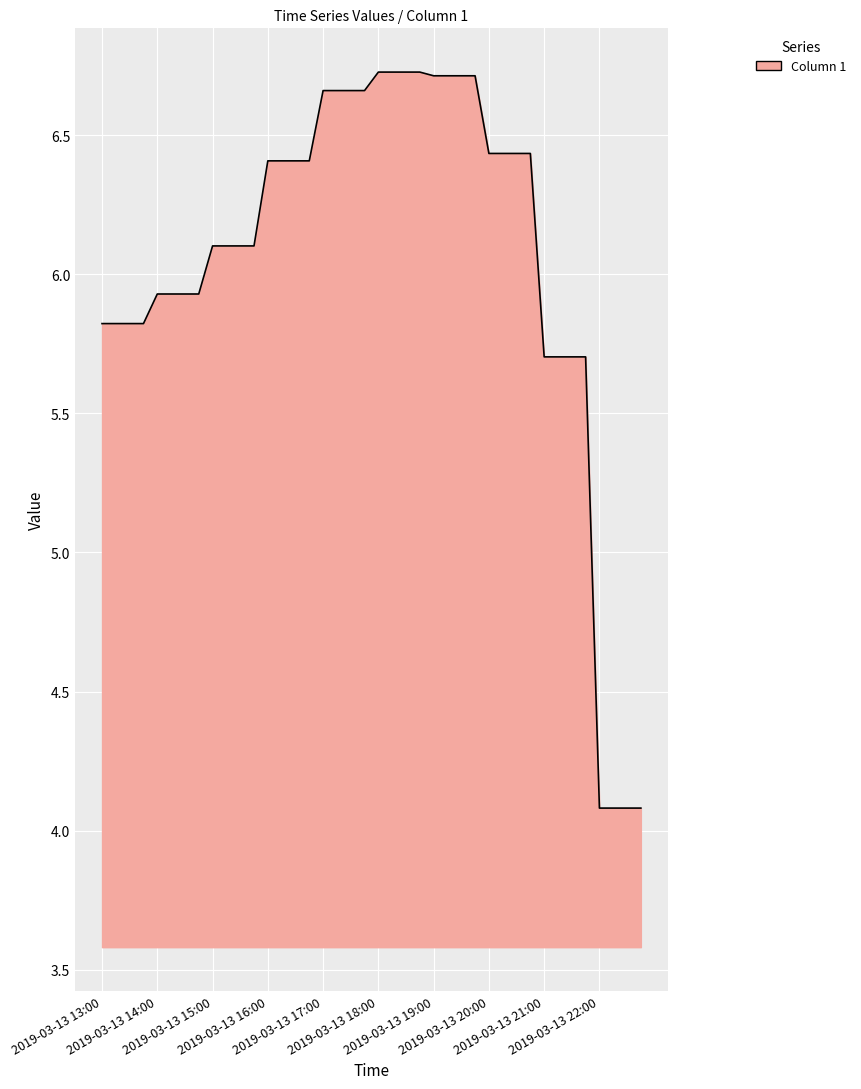

What is the smallest value displayed?

4.1